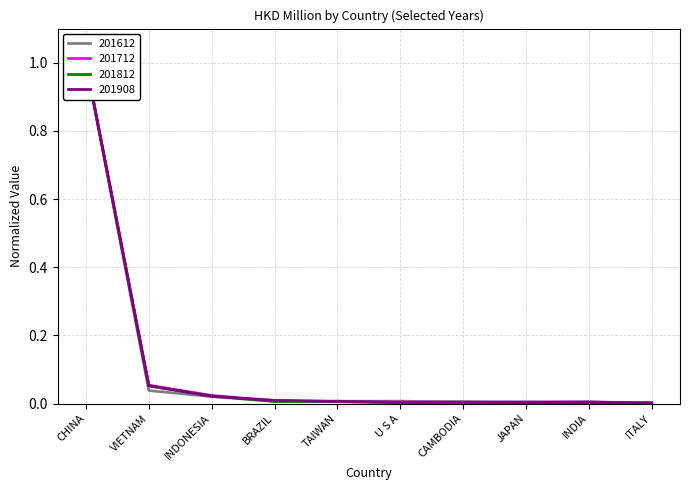

Which series ends up on top after the final intersection of 201812 and 201908?

201908